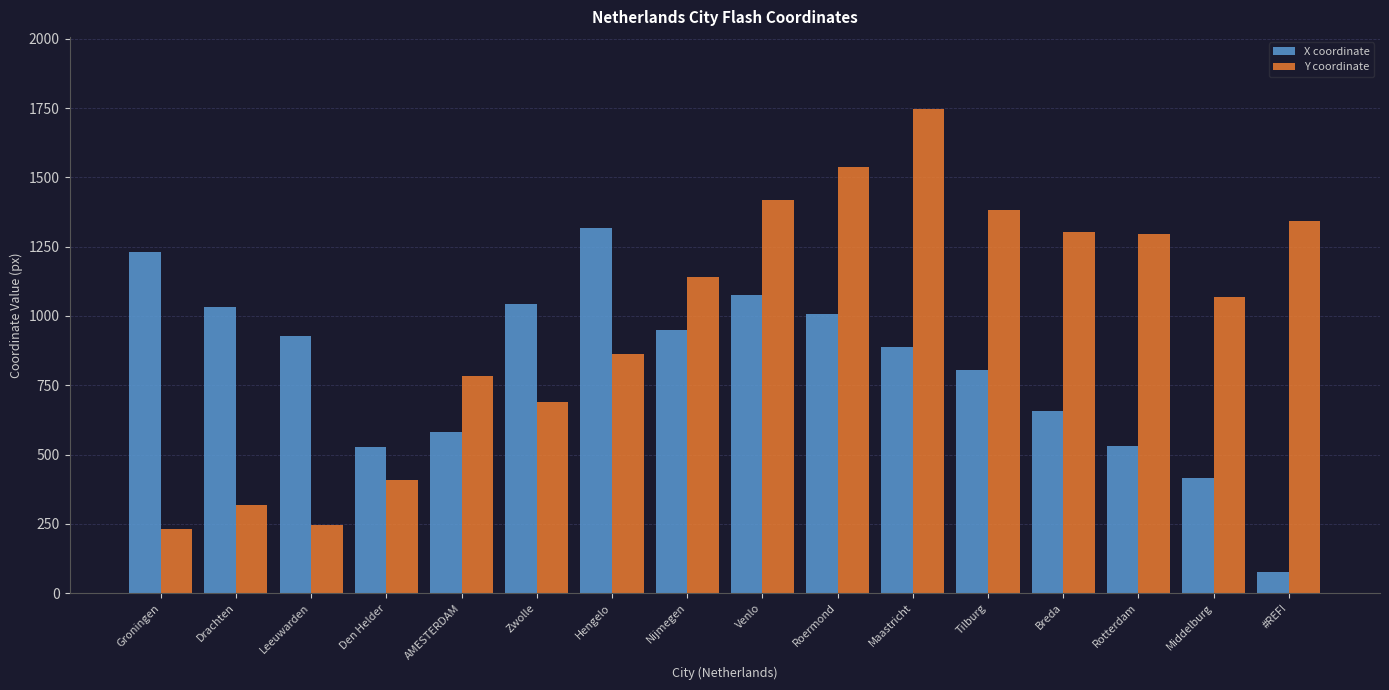

Rank the series by their maximum value, from lowest to highest.

X coordinate, Y coordinate